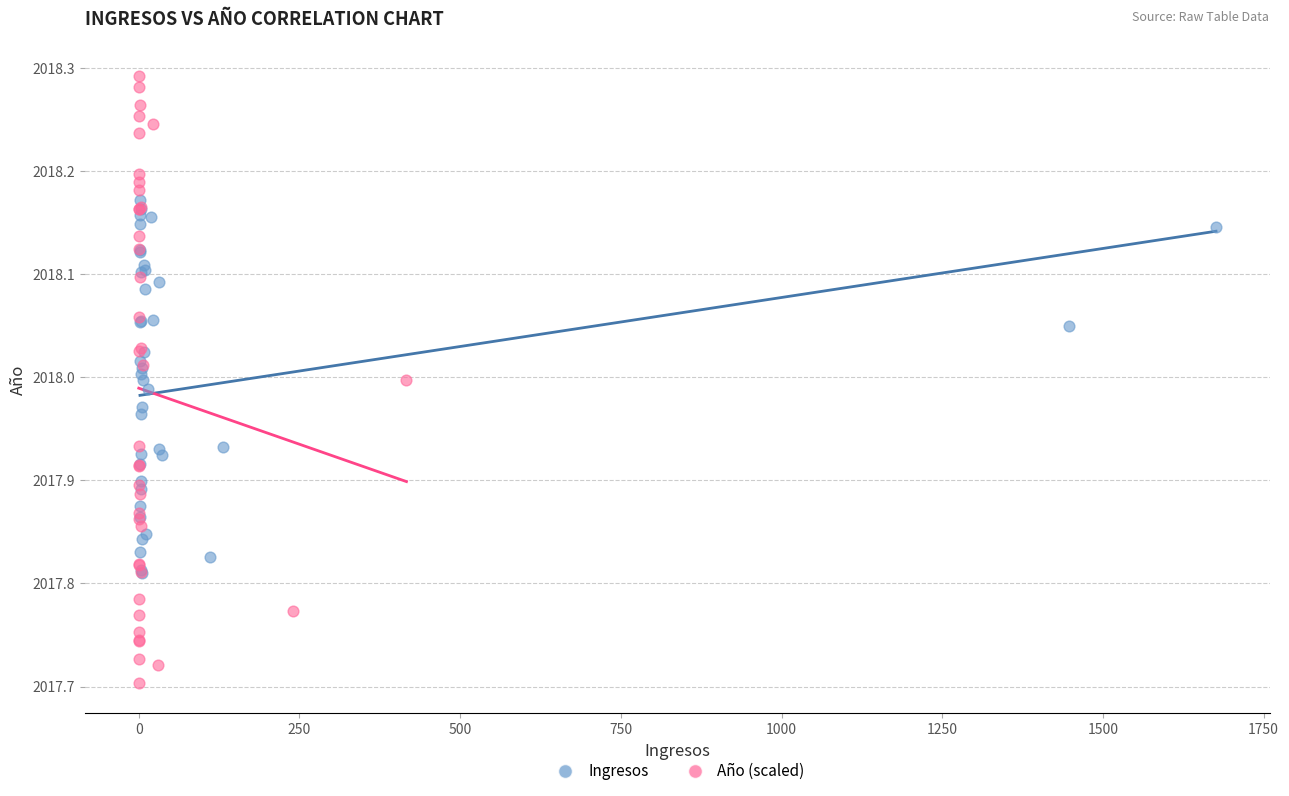

Which series has the widest spread of Y values?

Año (scaled)